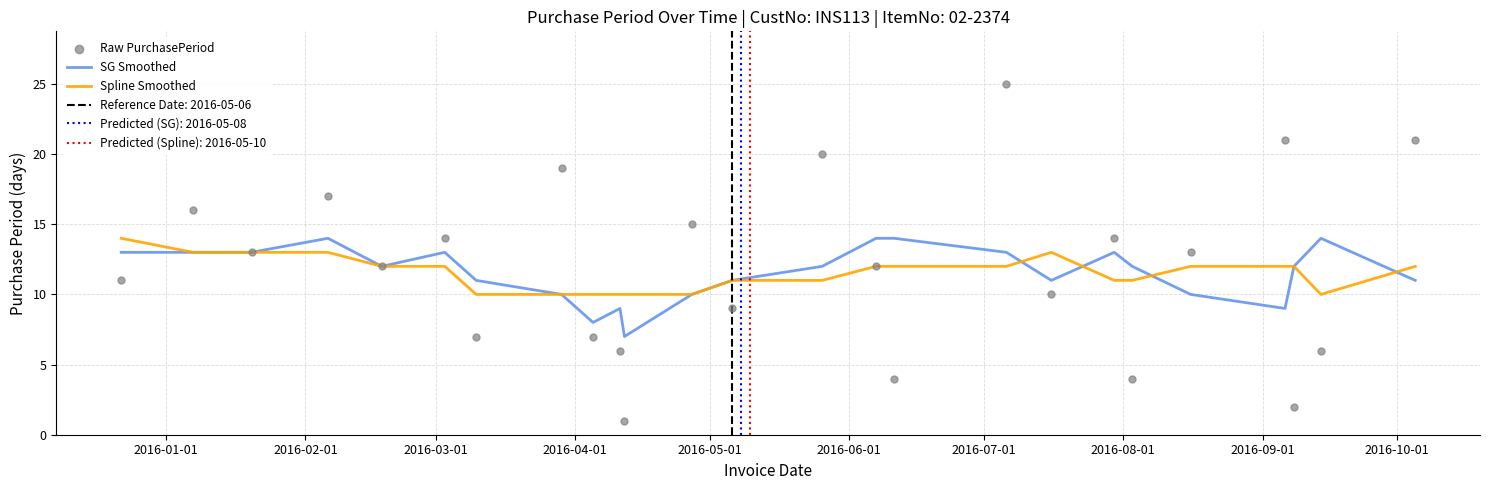

Which series has the widest spread of Y values?

Raw PurchasePeriod